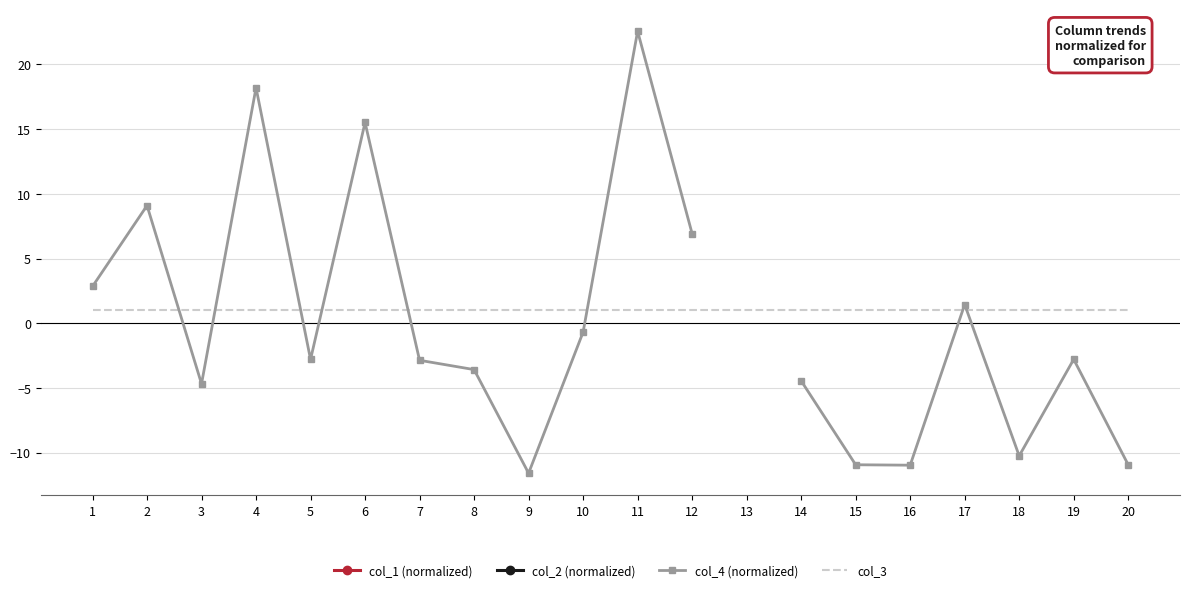

Which series has the largest total across all categories?

col_3